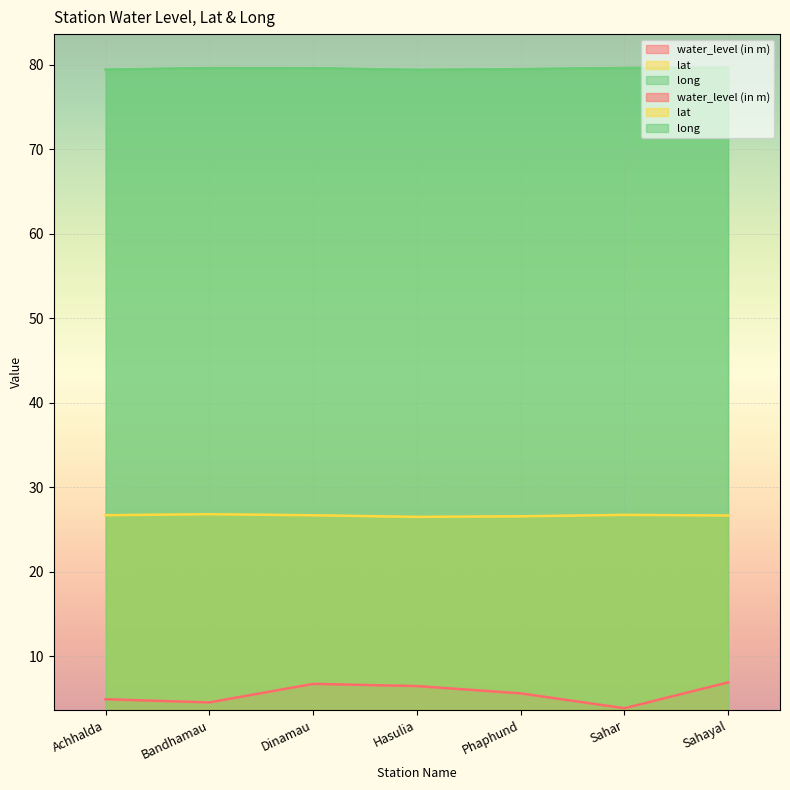

The value of lat at Achhalda is 26.7. True or false?

True